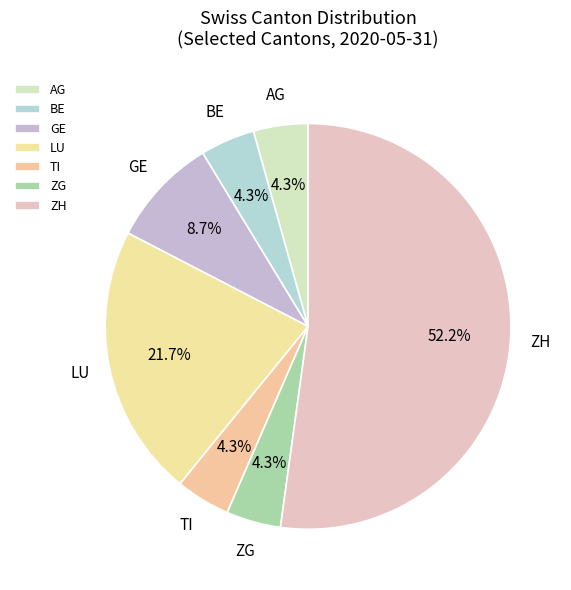

Does ZH account for over 50% of the chart?

Yes